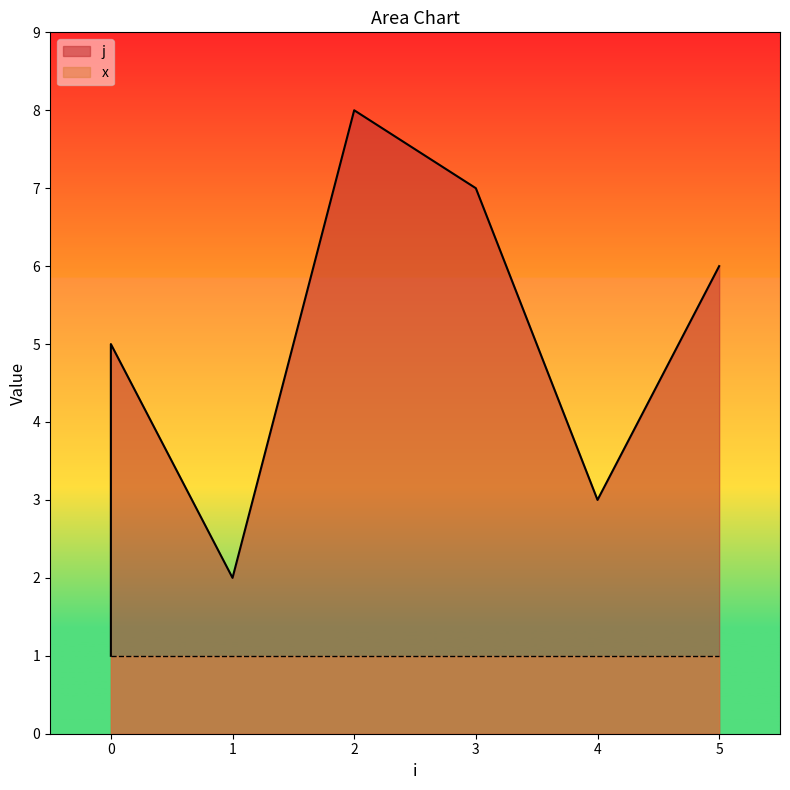

Does the chart have visible grid lines?

No